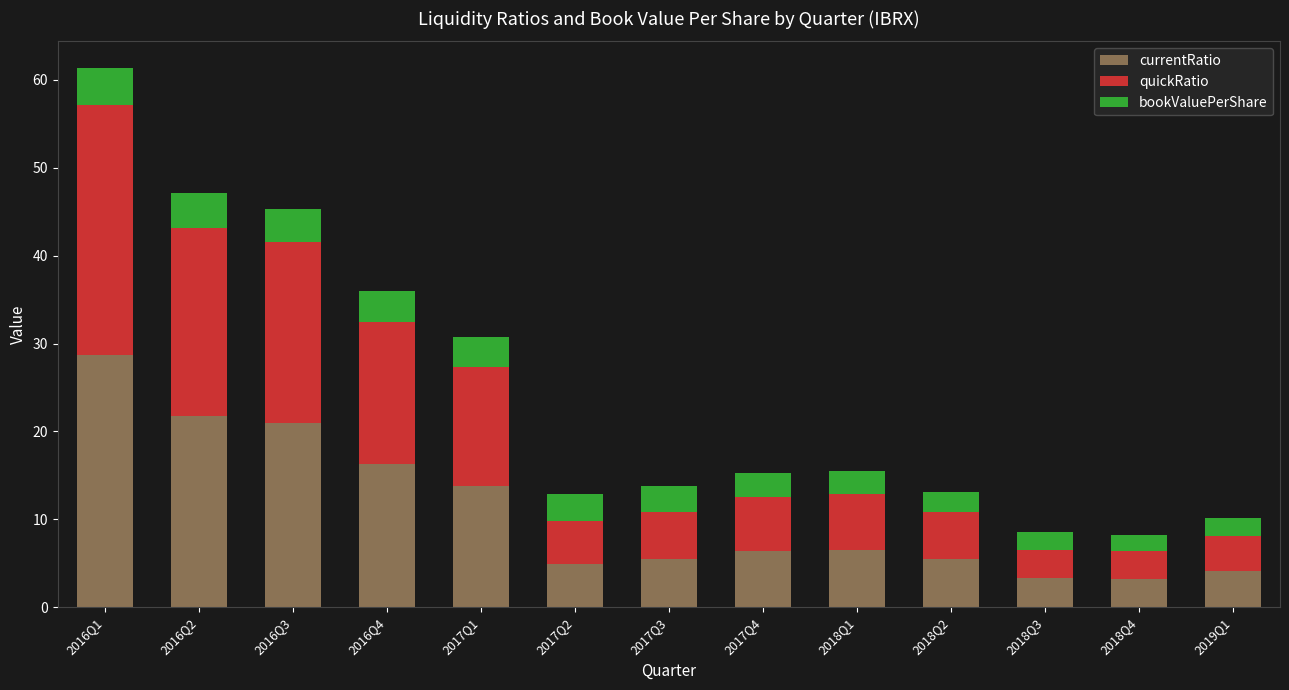

What is the sum of the currentRatio values at 2016Q1 and 2018Q4?

32.0